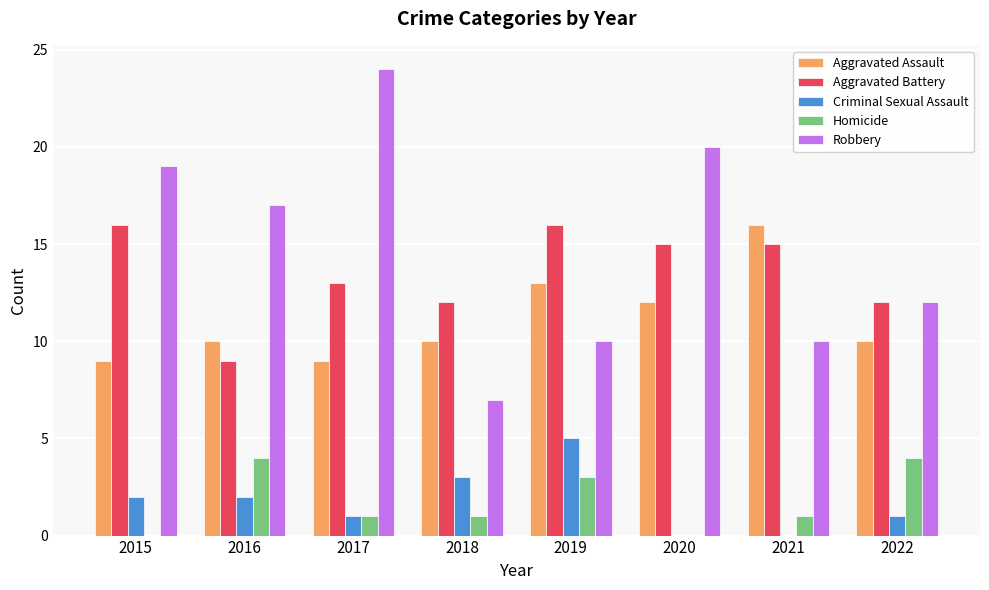

Read the Aggravated Battery value at 2016.

9